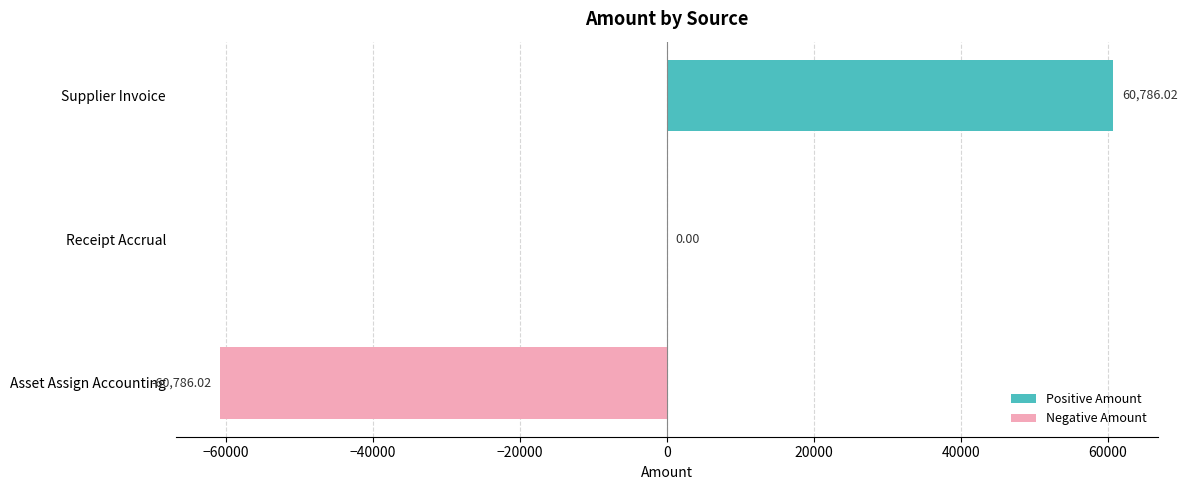

Which has a higher value, Asset Assign Accounting or Receipt Accrual?

Receipt Accrual